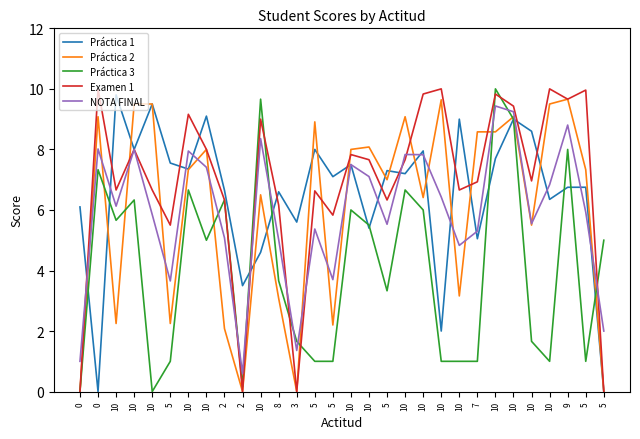

What are all the series names shown in the legend?

Práctica 1, Práctica 2, Práctica 3, Examen 1, NOTA FINAL